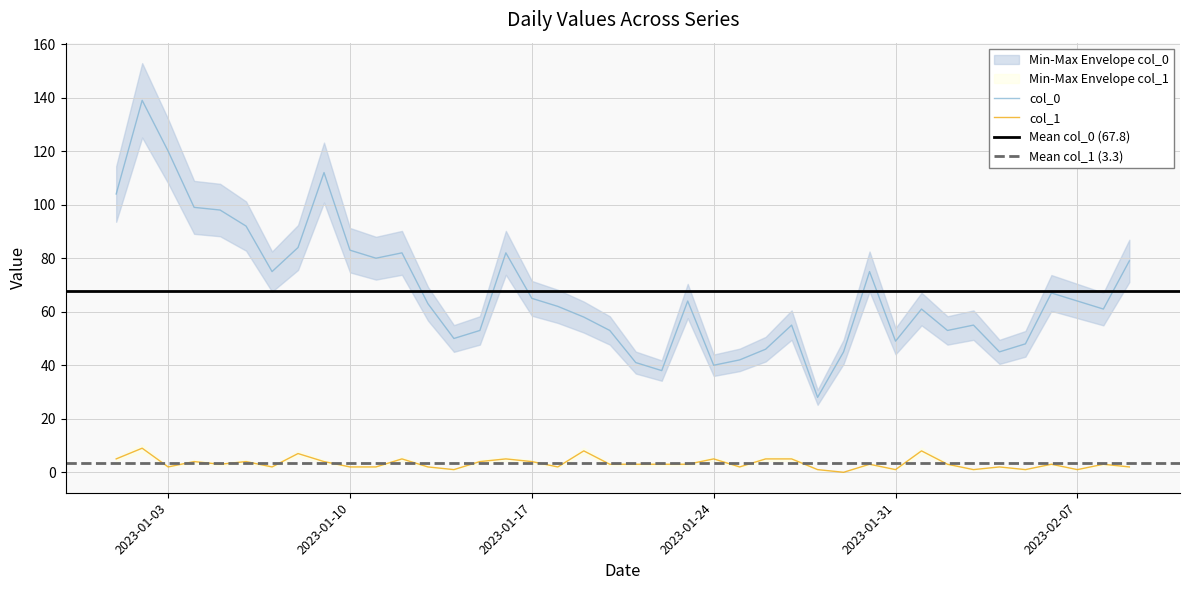

How many values in col_1 are above zero?

39